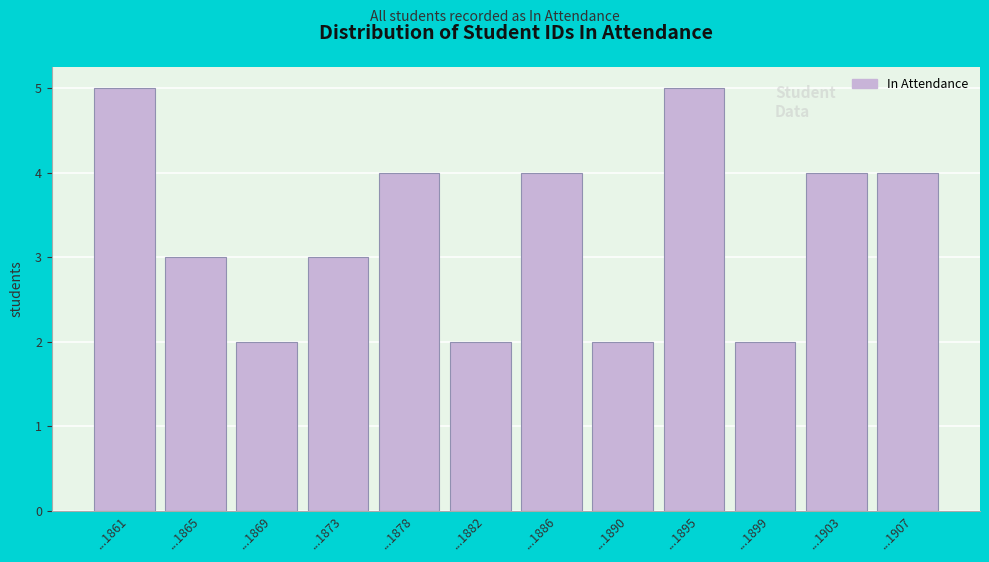

Reading left to right, extract all data points from this chart.

5	3	2	3	4	2	4	2	5	2	4	4